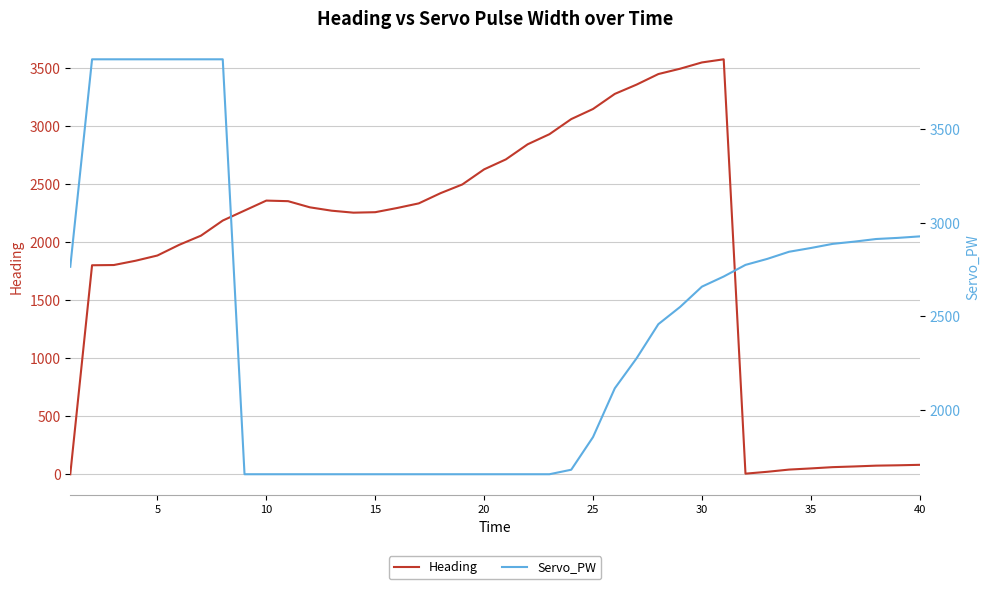

Which series has the largest total across all categories?

Servo_PW